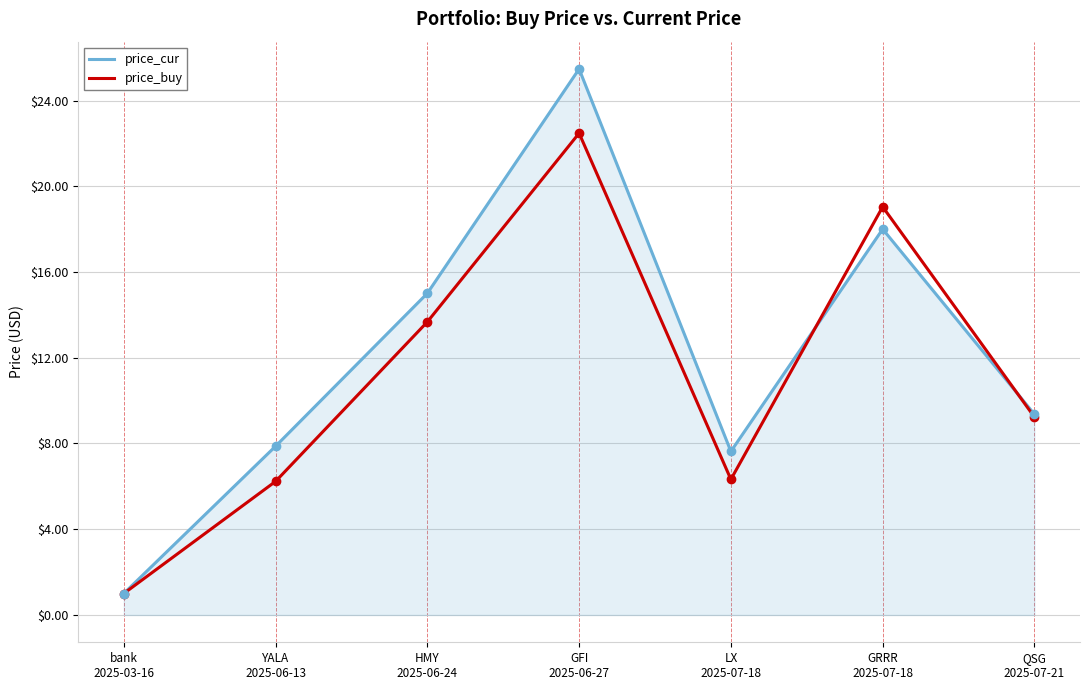

What is the highest value of the price_cur series?

25.5